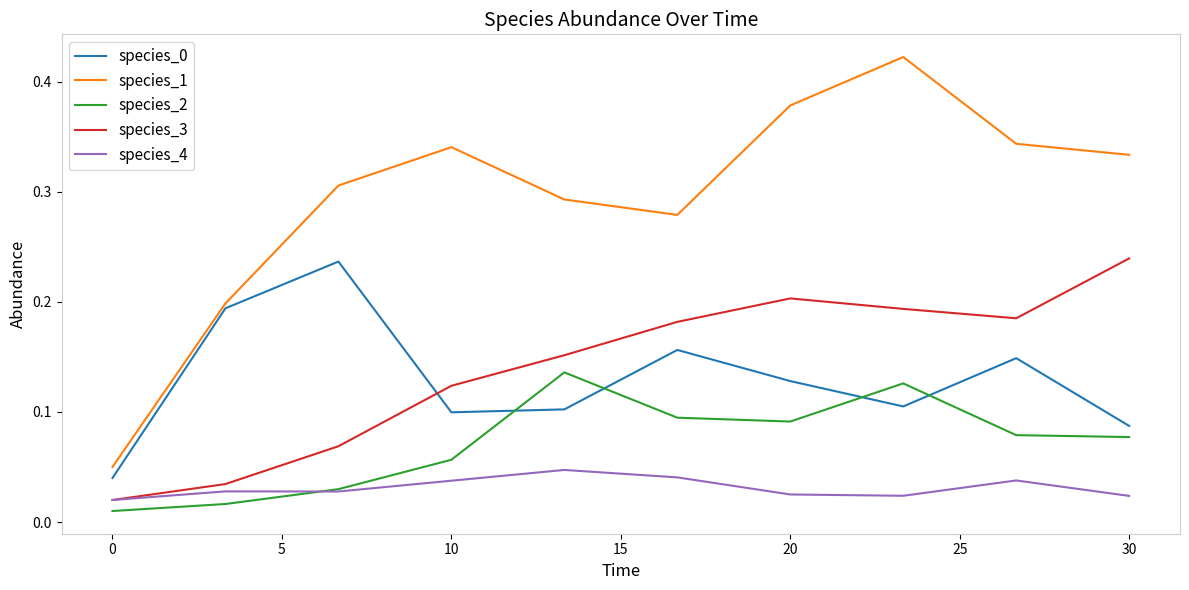

Which series has the largest total across all categories?

species_1